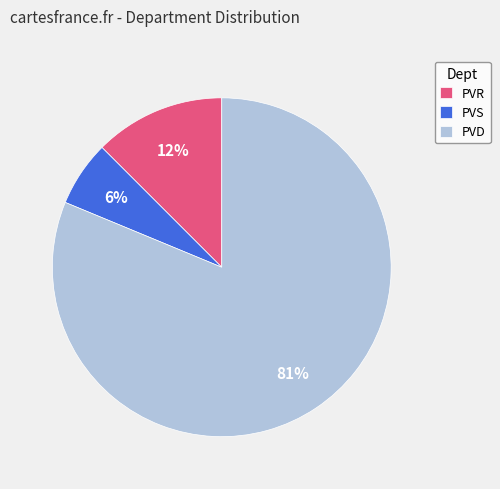

Is the sum of PVR and PVS greater than half?

No